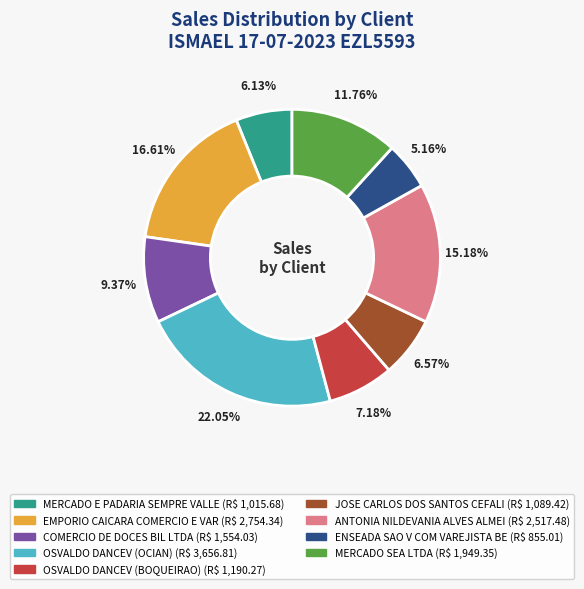

Does any single category account for the majority?

No